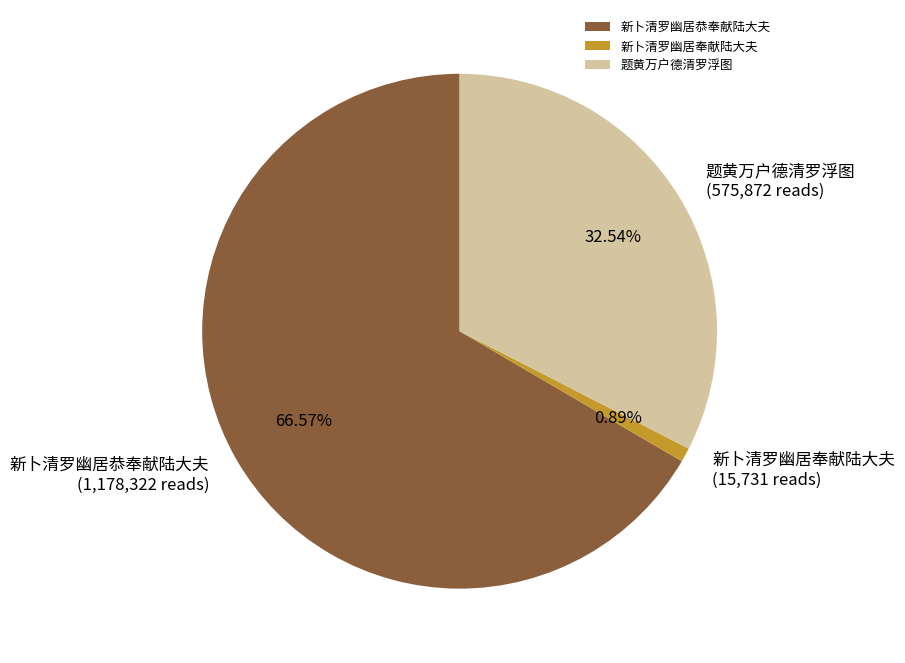

True or false: 新卜清罗幽居恭奉献陆大夫 accounts for 67% of the total.

True